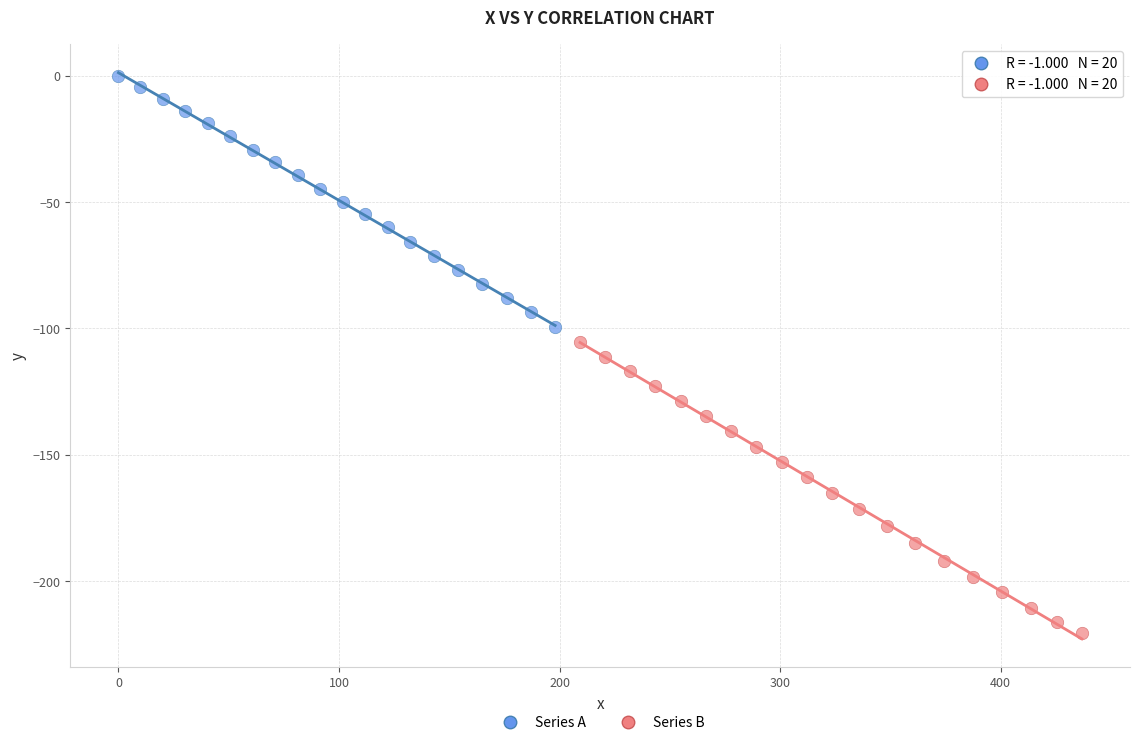

Which series has the largest Y range (max minus min)?

Series B